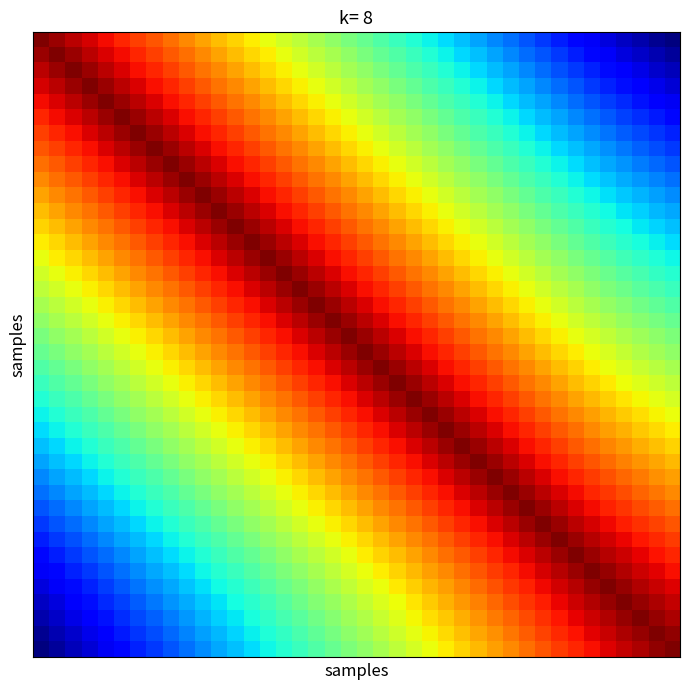

At which category is the sum across all series the highest?

19